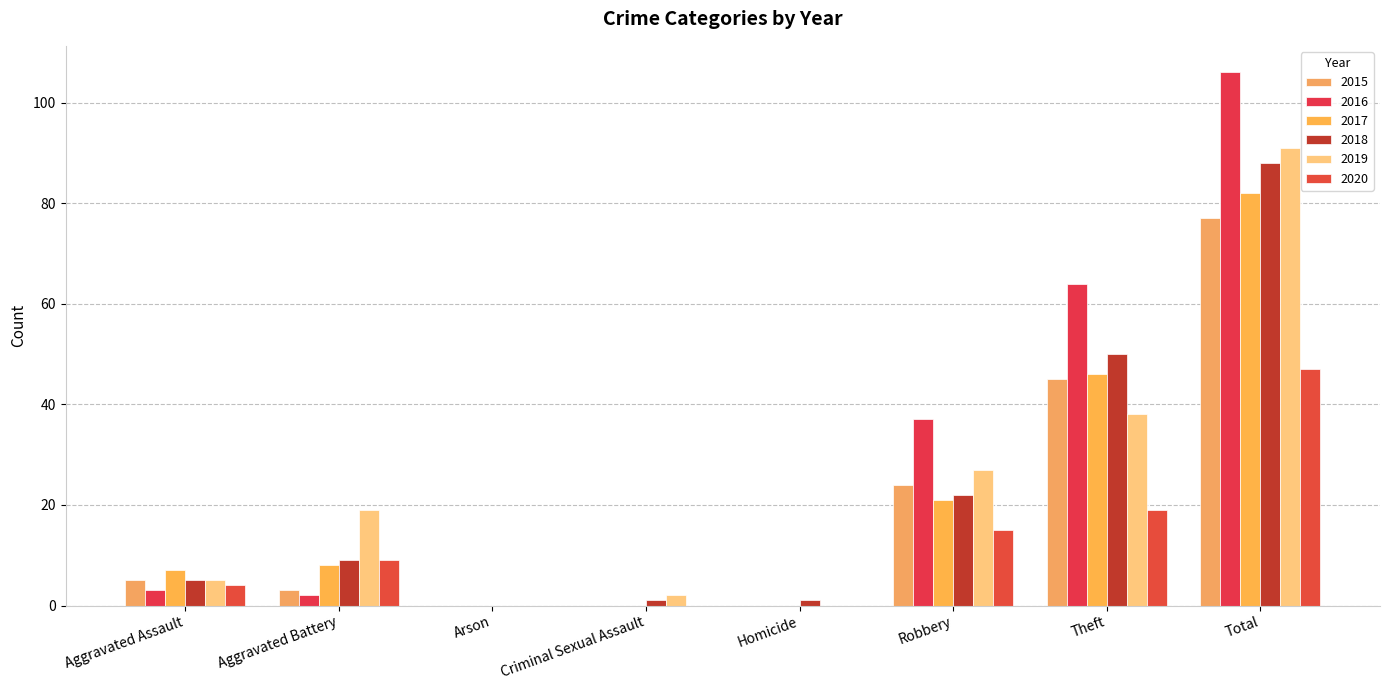

Reading right to left, what are all the values shown in this chart?

2015: Total=77	Theft=45	Robbery=24	Homicide=0	Criminal Sexual Assault=0	Arson=0	Aggravated Battery=3	Aggravated Assault=5
2016: Total=106	Theft=64	Robbery=37	Homicide=0	Criminal Sexual Assault=0	Arson=0	Aggravated Battery=2	Aggravated Assault=3
2017: Total=82	Theft=46	Robbery=21	Homicide=0	Criminal Sexual Assault=0	Arson=0	Aggravated Battery=8	Aggravated Assault=7
2018: Total=88	Theft=50	Robbery=22	Homicide=1	Criminal Sexual Assault=1	Arson=0	Aggravated Battery=9	Aggravated Assault=5
2019: Total=91	Theft=38	Robbery=27	Homicide=0	Criminal Sexual Assault=2	Arson=0	Aggravated Battery=19	Aggravated Assault=5
2020: Total=47	Theft=19	Robbery=15	Homicide=0	Criminal Sexual Assault=0	Arson=0	Aggravated Battery=9	Aggravated Assault=4